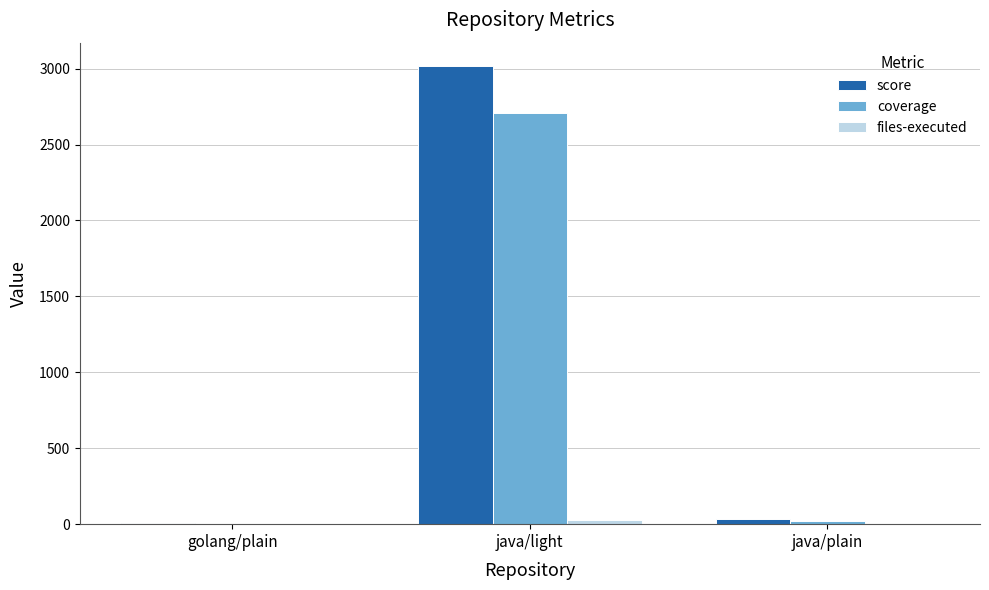

Is it true that coverage equals 2710 at java/light?

True